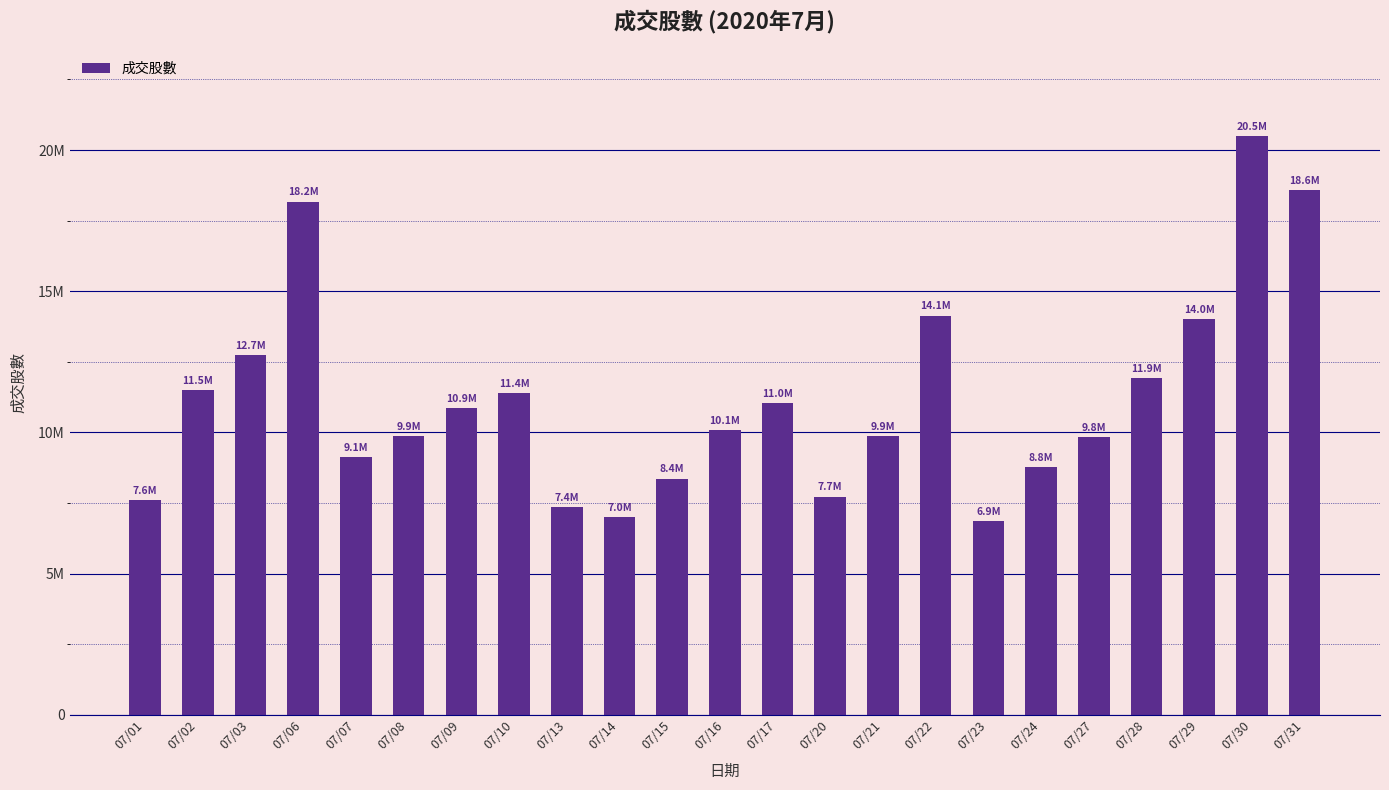

Rank the categories by value from lowest to highest.

07/23, 07/14, 07/13, 07/01, 07/20, 07/15, 07/24, 07/07, 07/27, 07/08, 07/21, 07/16, 07/09, 07/17, 07/10, 07/02, 07/28, 07/03, 07/29, 07/22, 07/06, 07/31, 07/30